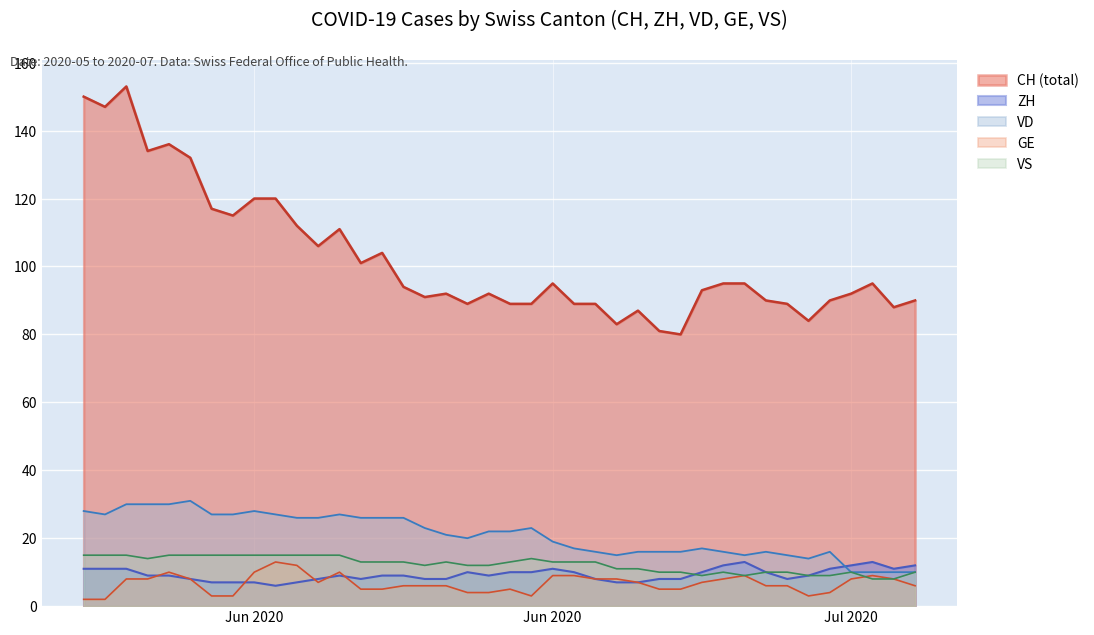

Which series ends up on top after the final intersection of VD and ZH?

ZH